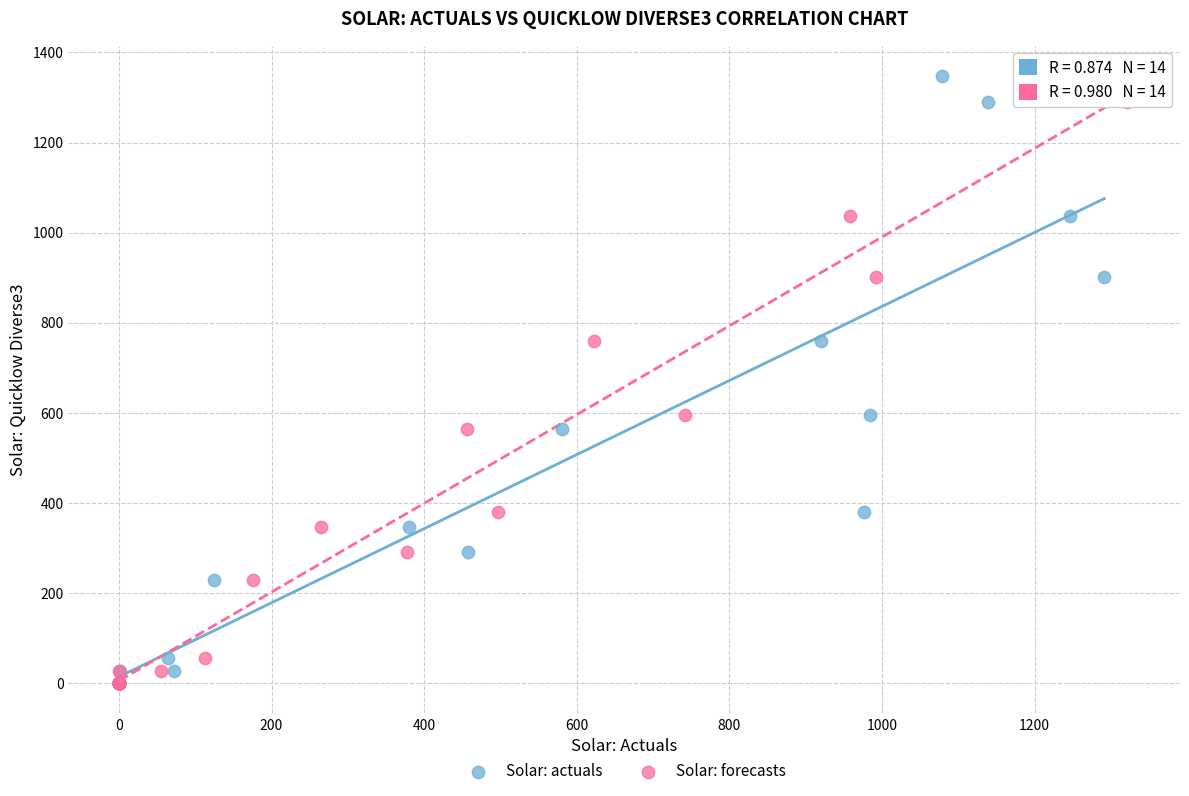

What are all the series names shown in the legend?

Solar: actuals, Solar: forecasts